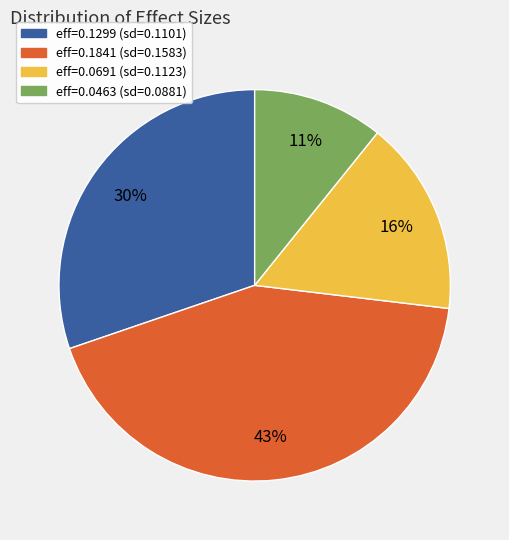

Between eff=0.1299 (sd=0.1101) and eff=0.0691 (sd=0.1123), which is larger?

eff=0.1299 (sd=0.1101)